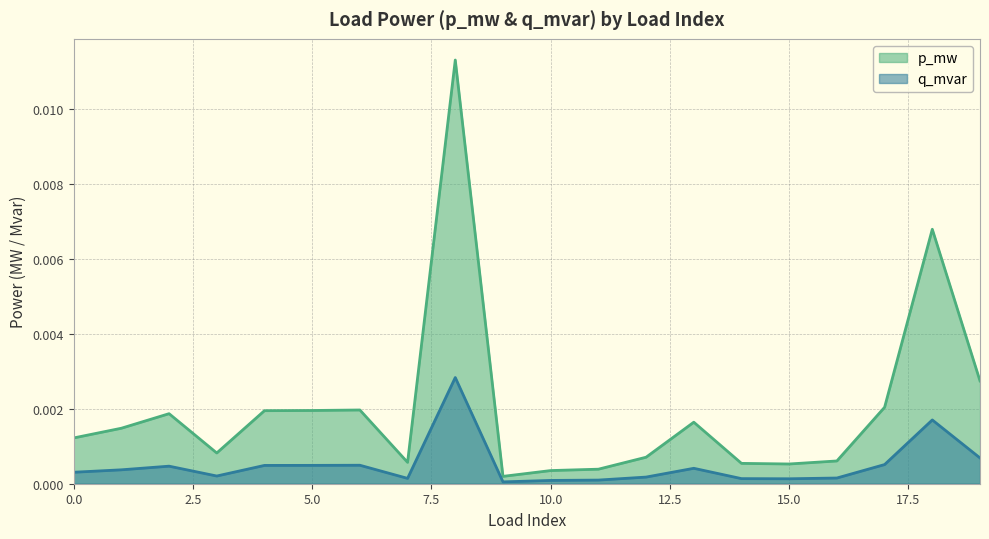

List the series in order of their peak value, highest first.

p_mw, q_mvar